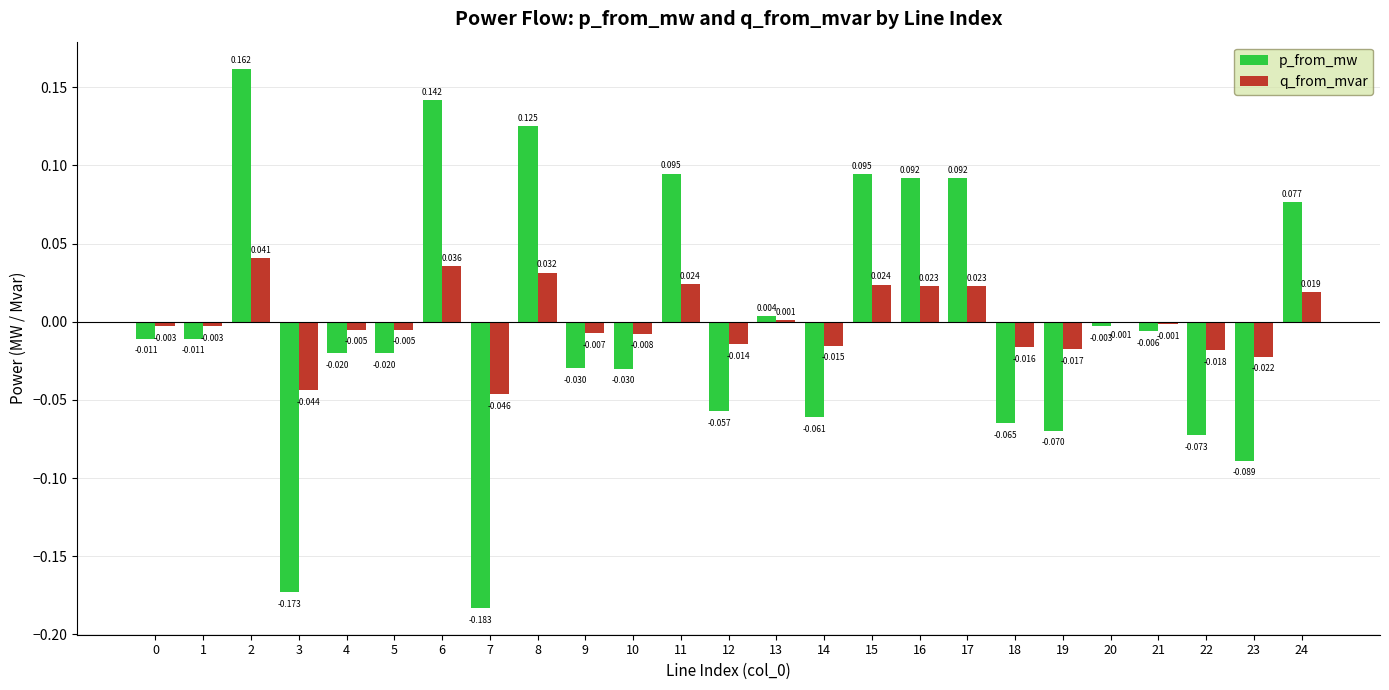

How many distinct data groups are displayed?

2